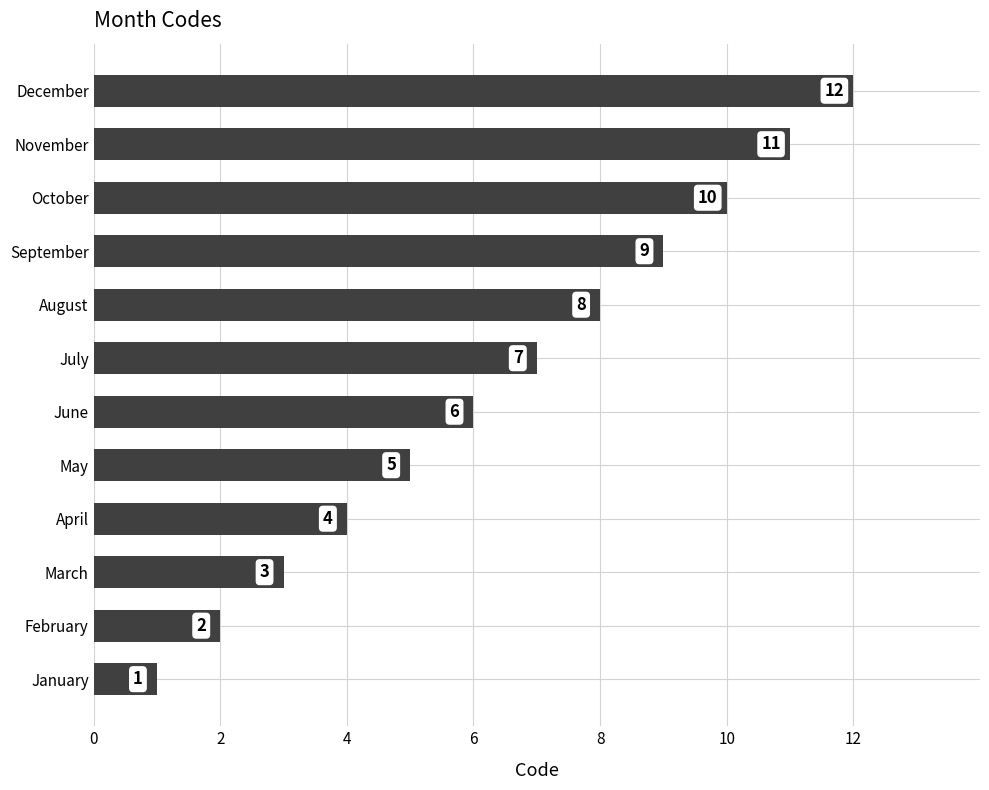

What is the difference between the maximum and minimum values?

11